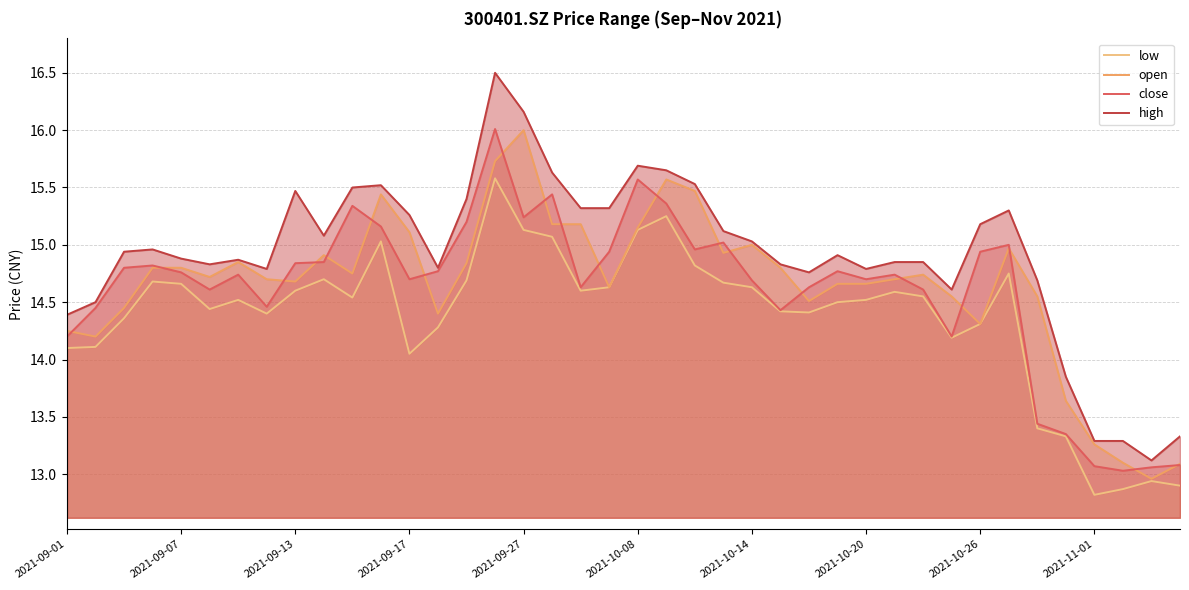

True or false: open has a value of 16.0 at 2021-09-27.

True